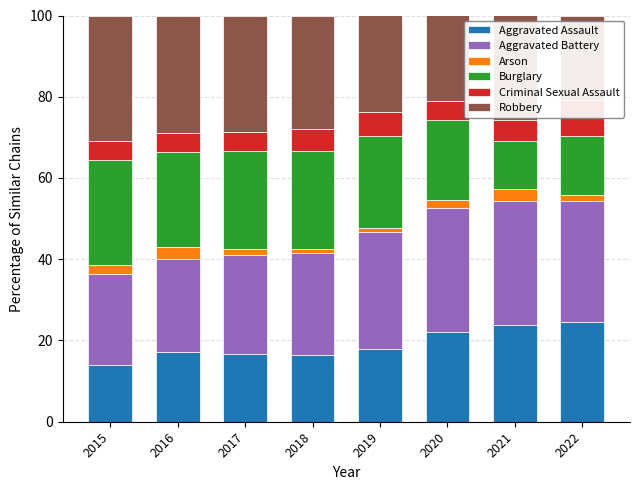

What is the maximum value for Burglary?

26.0